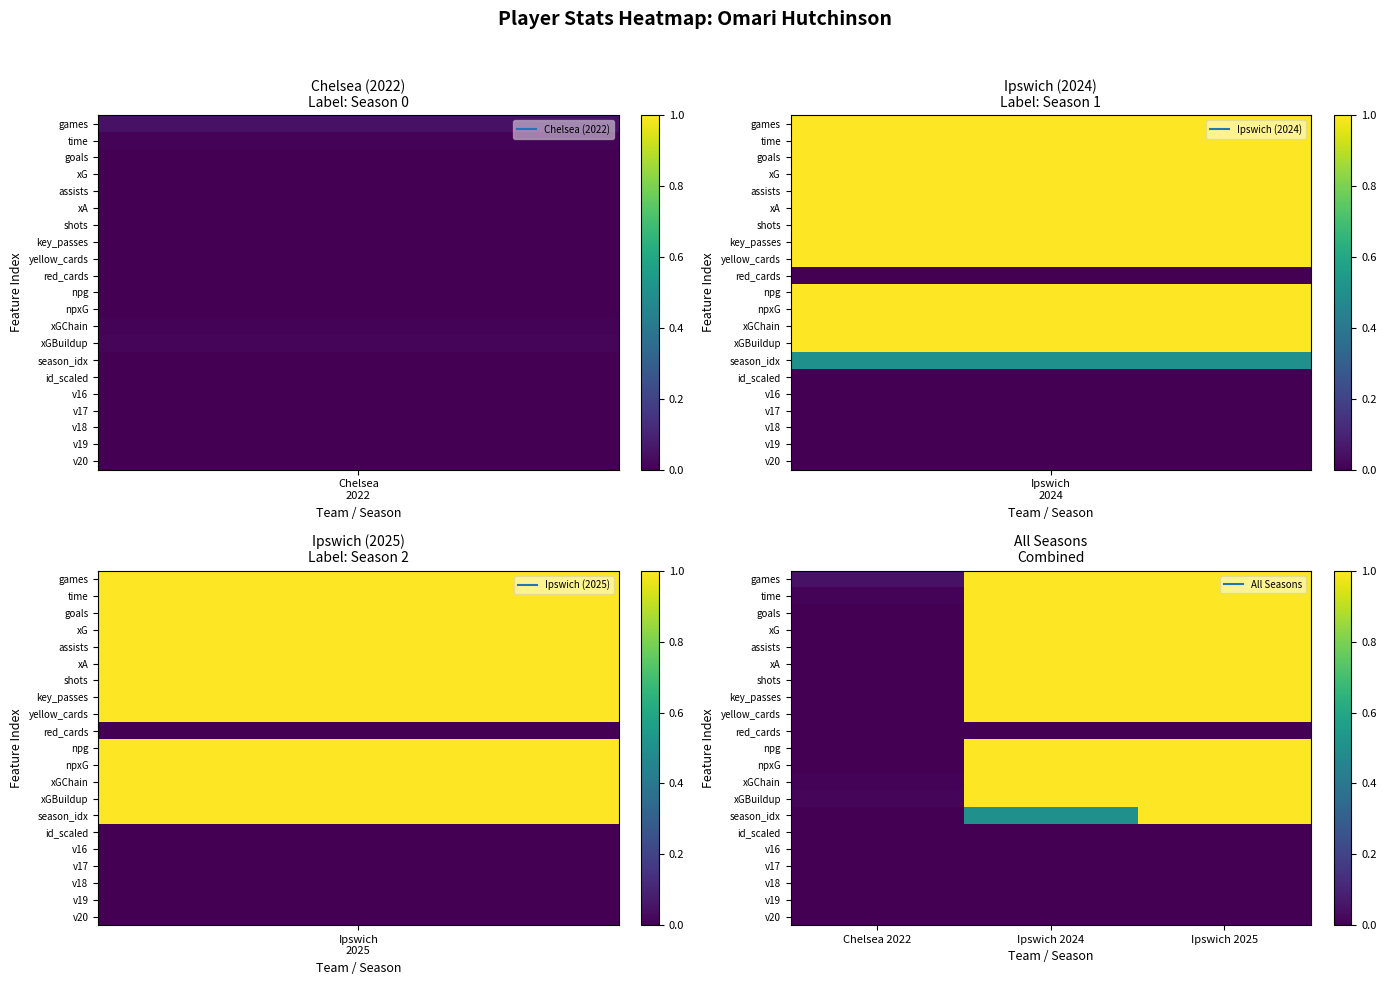

How many series are shown in this chart?

21